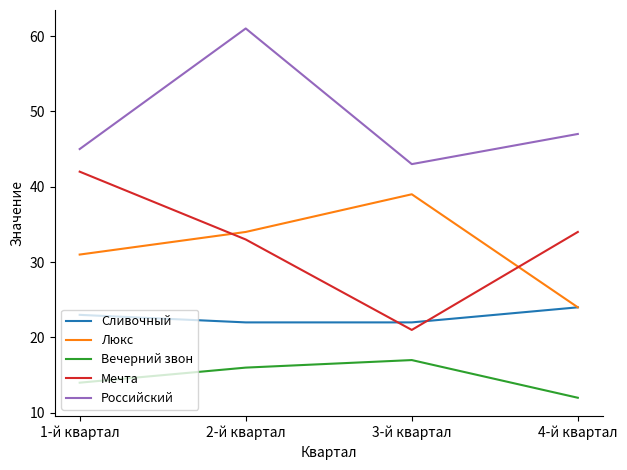

What is the total value across all series at 1-й квартал?

155